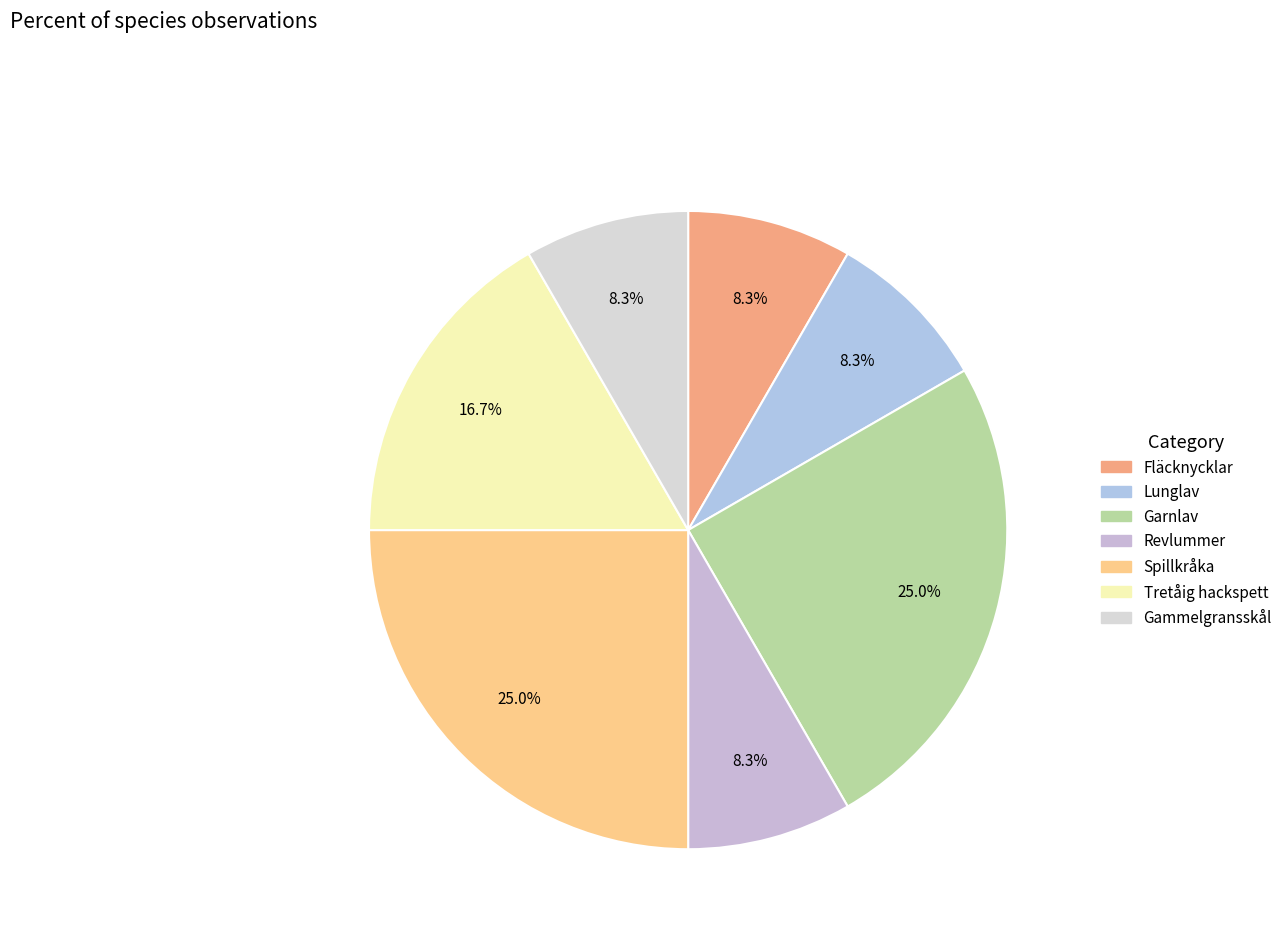

To the nearest percent, what is the combined percentage of Revlummer and Lunglav?

17%